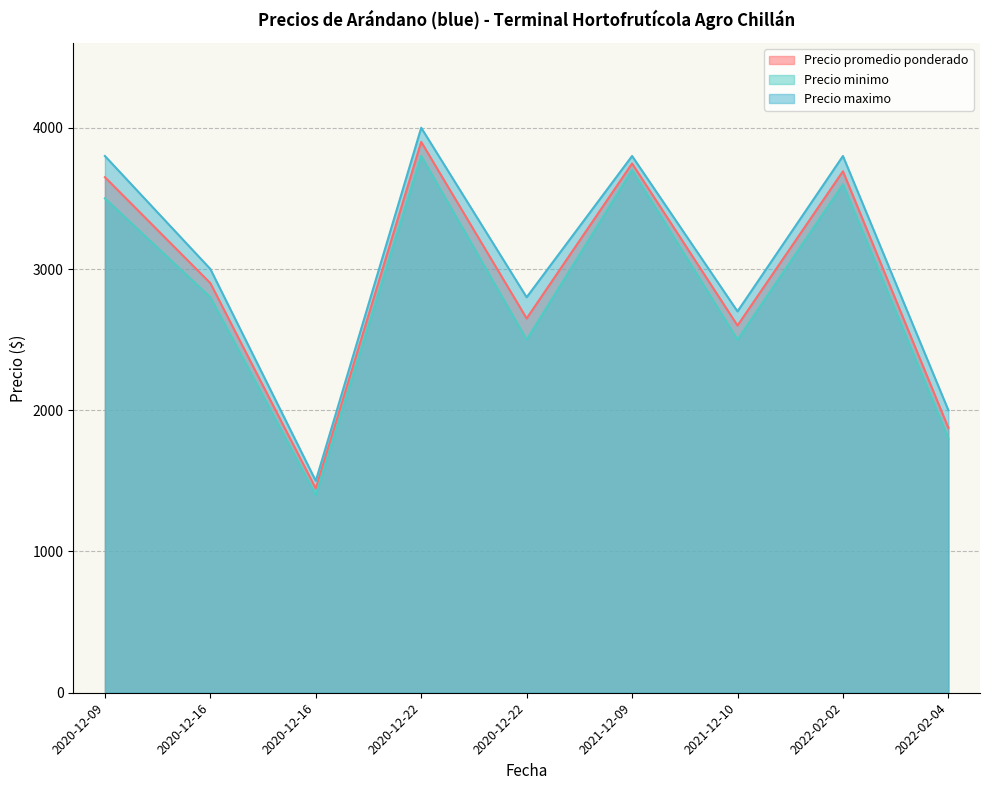

List the series in order of their peak value, lowest first.

Precio minimo, Precio promedio ponderado, Precio maximo